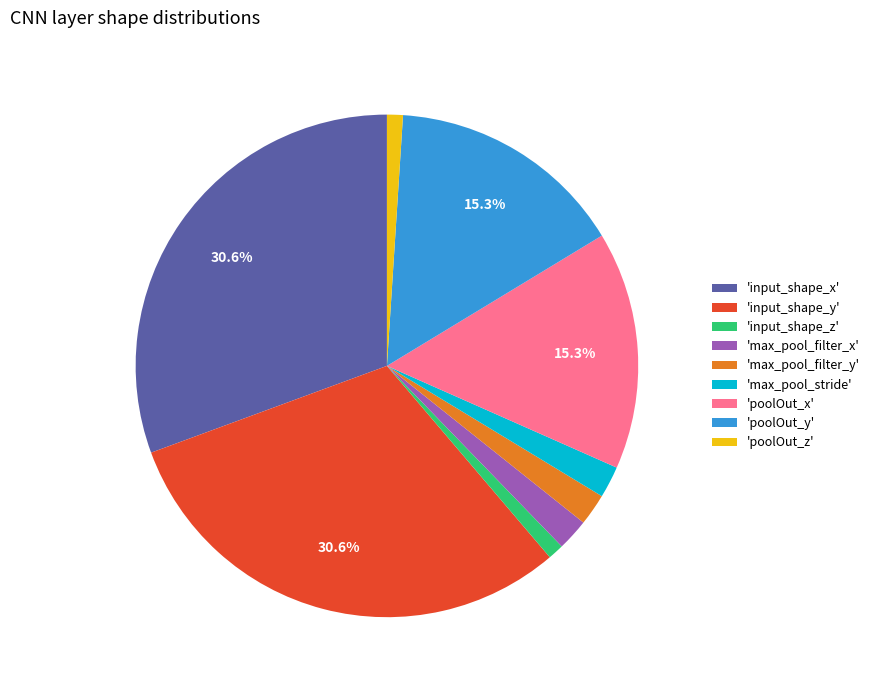

What portion of the pie excludes 'poolOut_y'?

84.7%